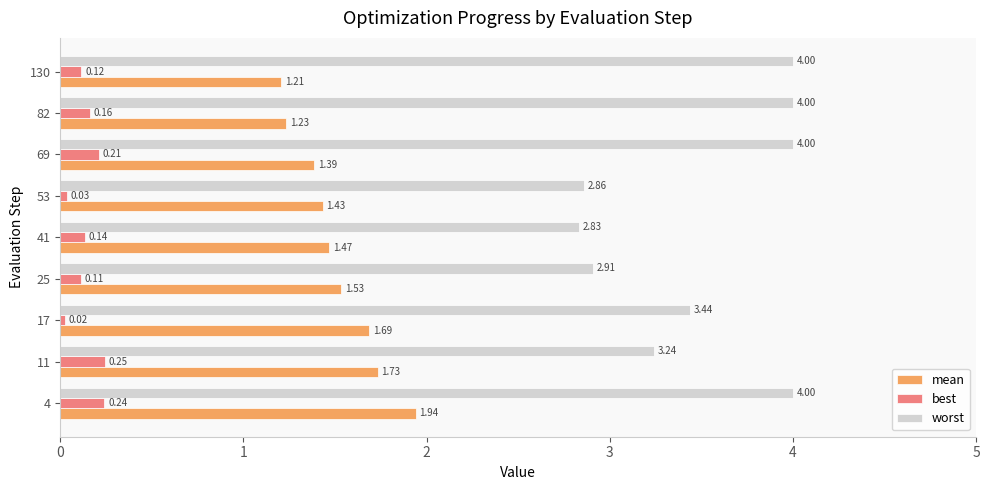

Rank the series by their average value, from highest to lowest.

worst, mean, best